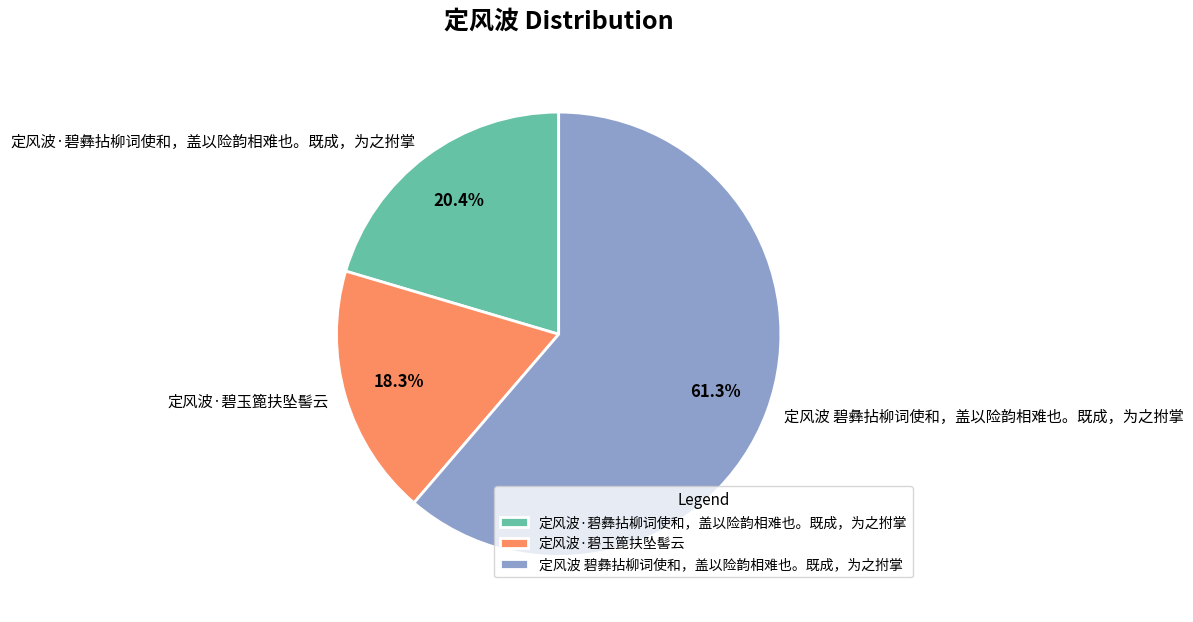

To the nearest percent, what portion does 定风波 碧彝拈柳词使和，盖以险韵相难也。既成，为之拊掌 represent?

61%